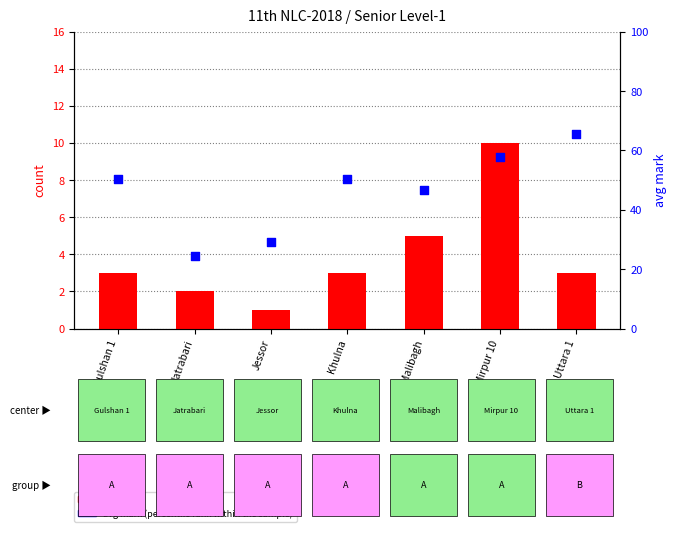

At which category is the sum across all series the highest?

Uttara 1